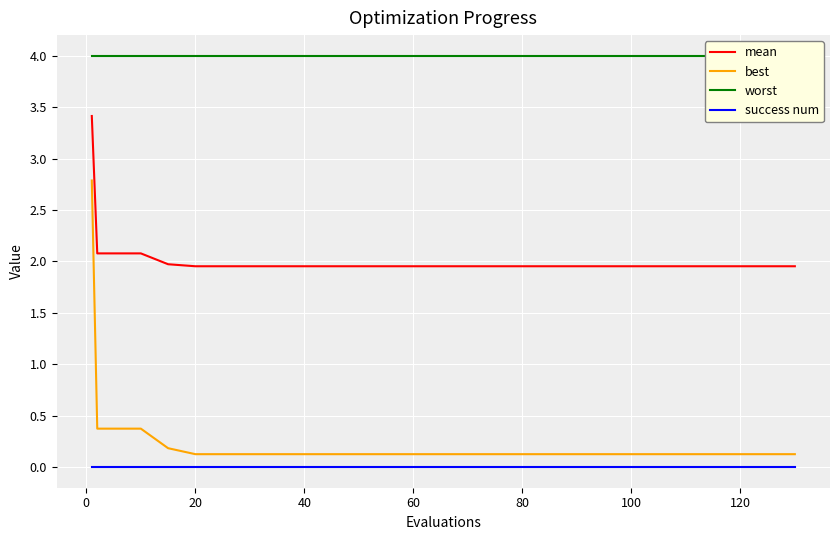

True or false: success num and best cross at least once.

False